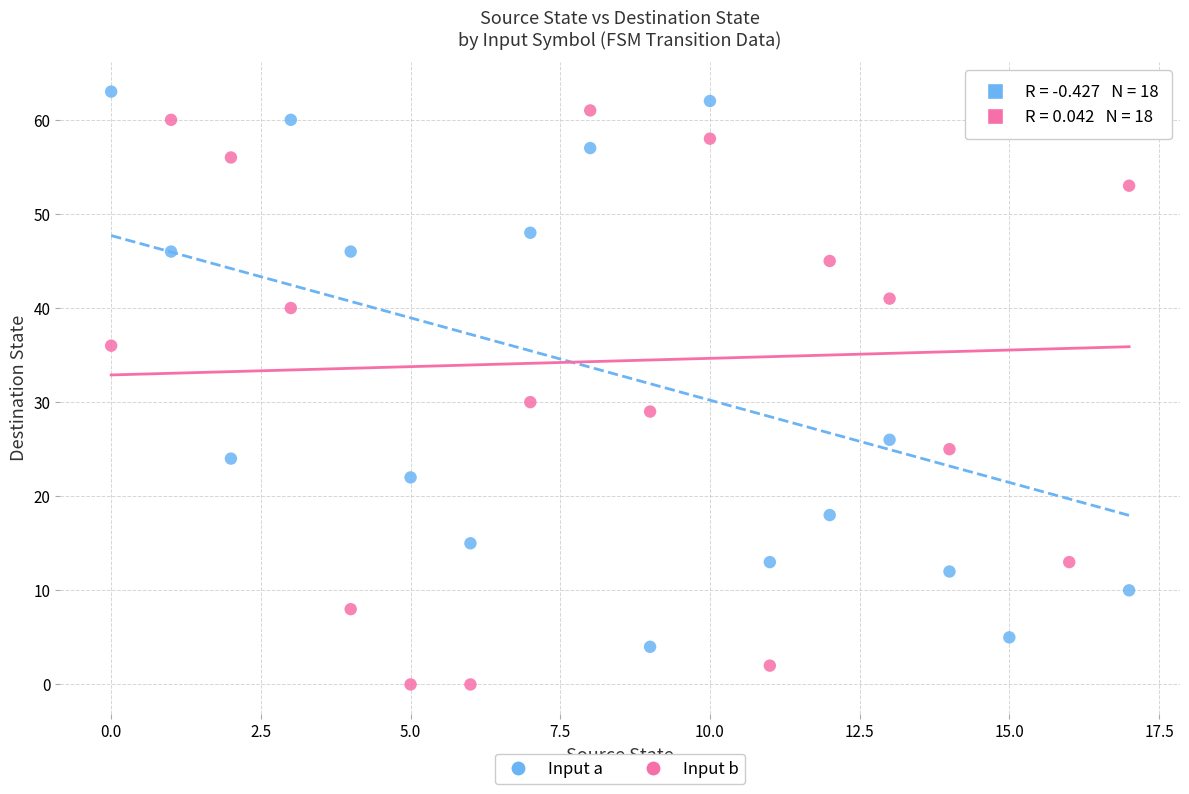

Which series contains the highest Y value?

Input a